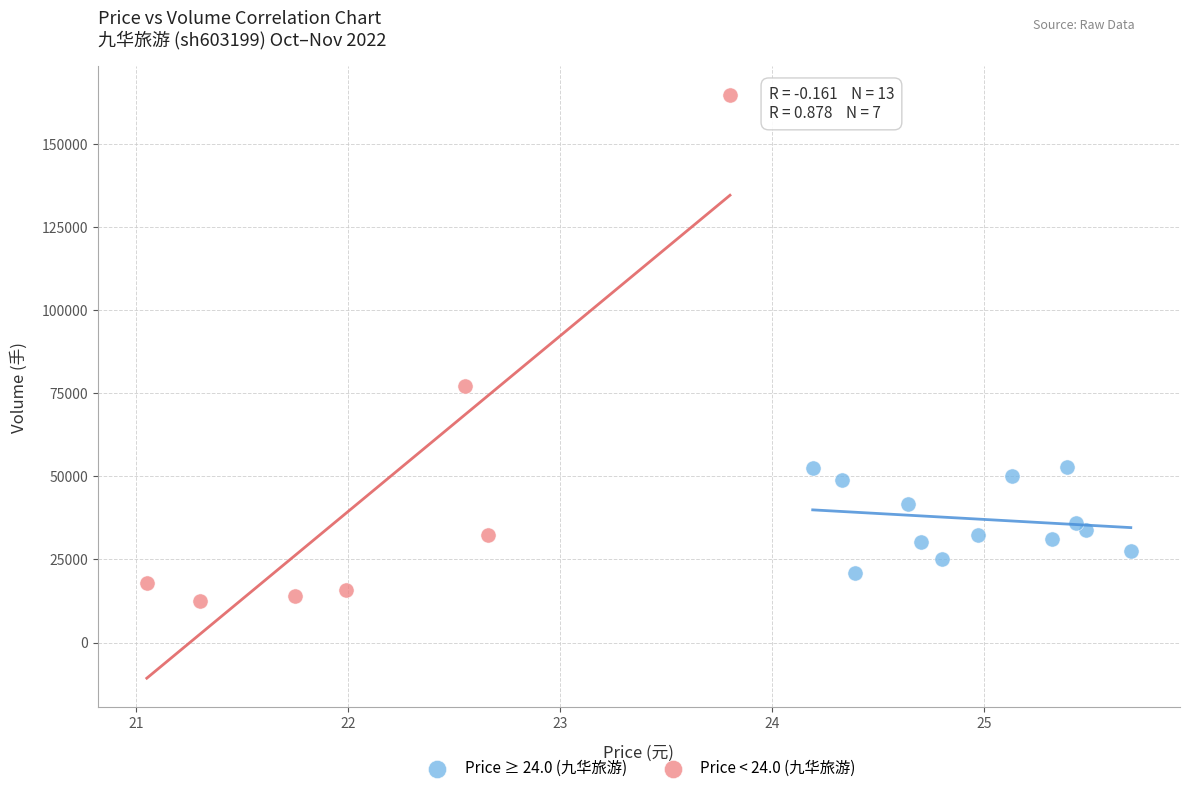

Which series reaches the maximum Y coordinate?

Price < 24.0 (九华旅游)